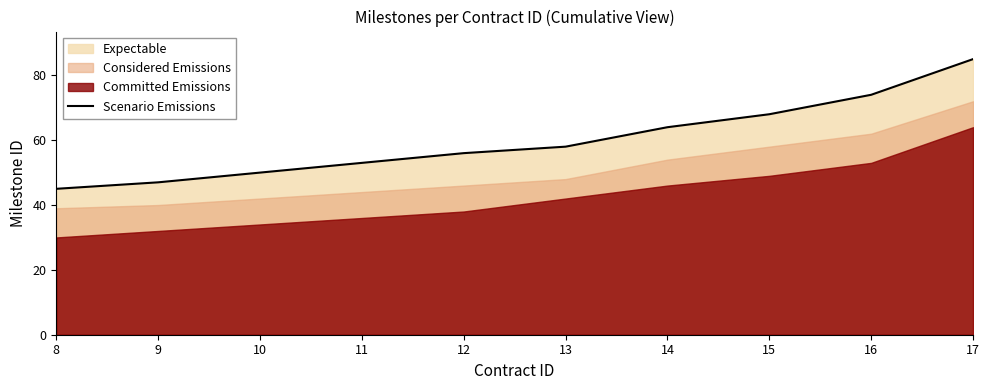

True or false: the data shows 68 at 15.

True